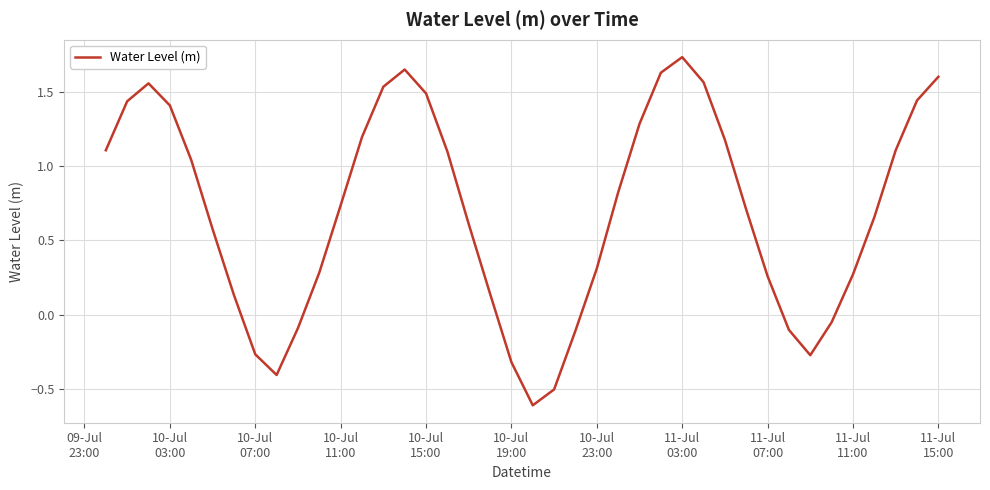

What is the minimum value shown in the chart?

-0.6